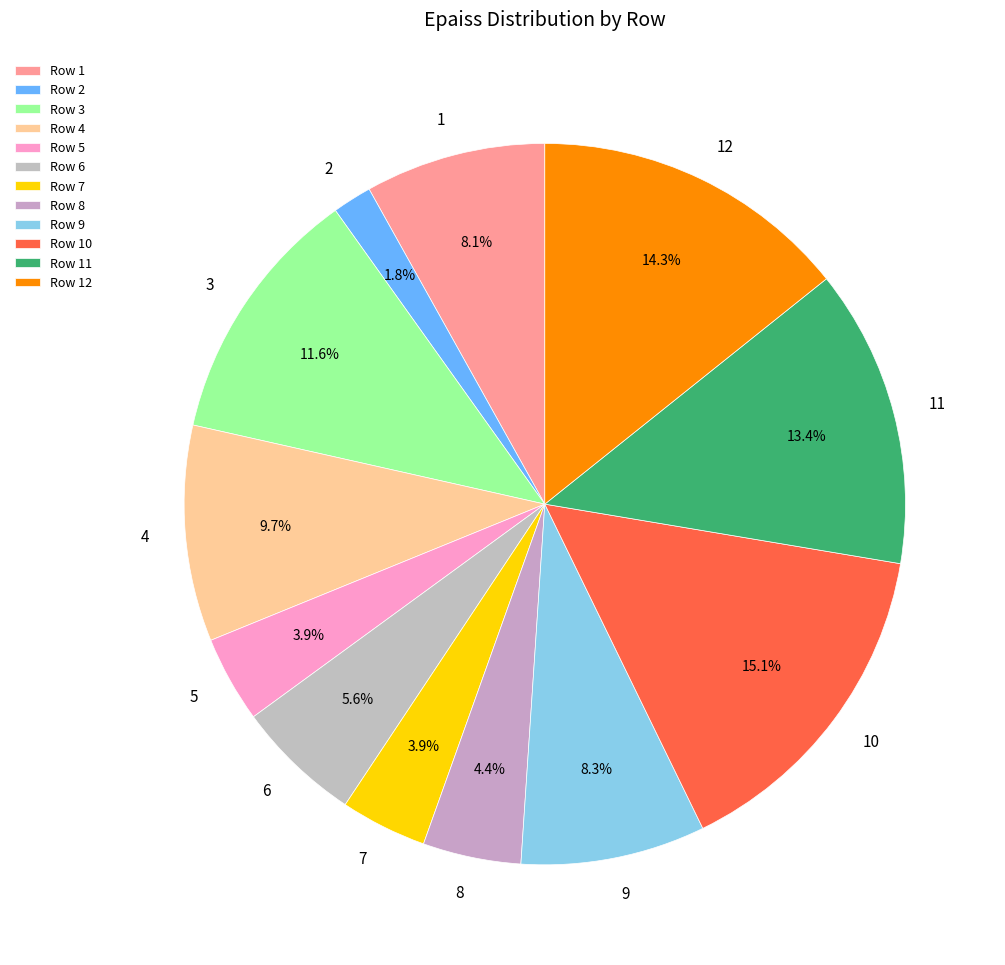

To the nearest percent, what portion does 7 represent?

4%